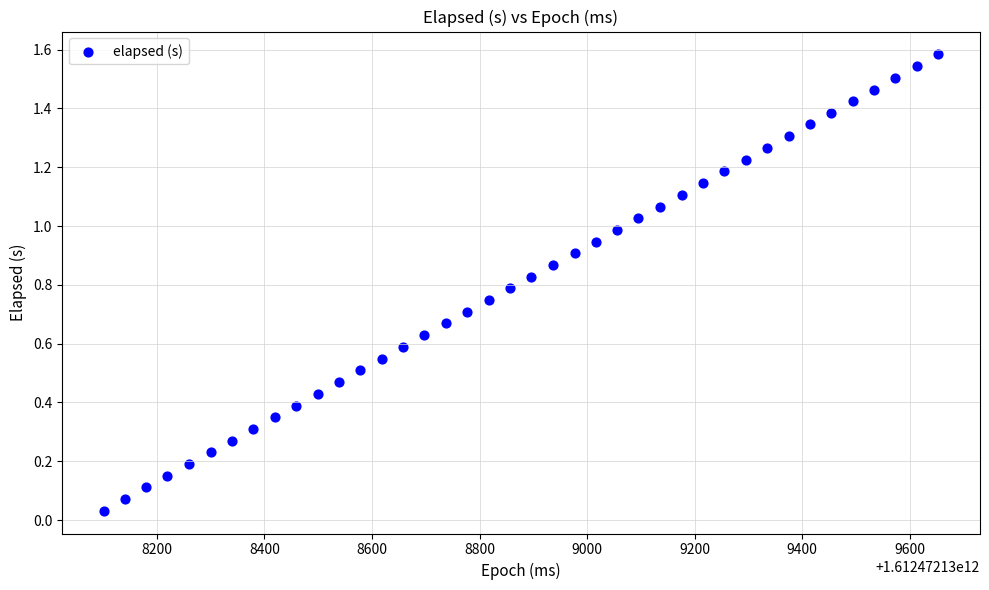

What is the range of X values (max minus min)?

1552.0